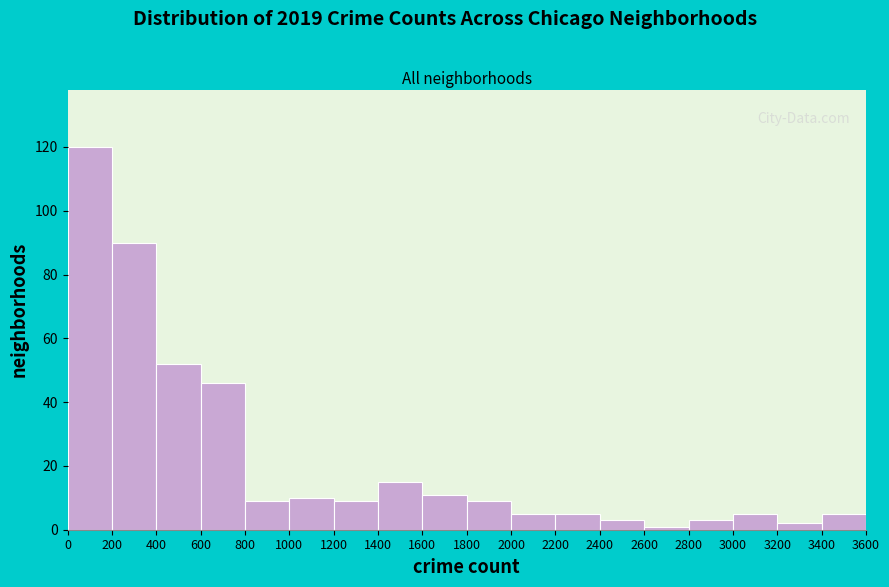

Reading left to right, list every bar in this chart as the range it spans on the x-axis followed by its height. The values are not printed on the chart, so give them approximately, as read against the axis.

0 to 200: 120
200 to 400: 90
400 to 600: 52
600 to 800: 46
800 to 1000: 10
1000 to 1200: 10
1200 to 1400: 10
1400 to 1600: 16
1600 to 1800: 12
1800 to 2000: 10
2000 to 2200: 6
2200 to 2400: 6
2400 to 2600: 4
2600 to 2800: under 2
2800 to 3000: 4
3000 to 3200: 6
3200 to 3400: 2
3400 to 3600: 6